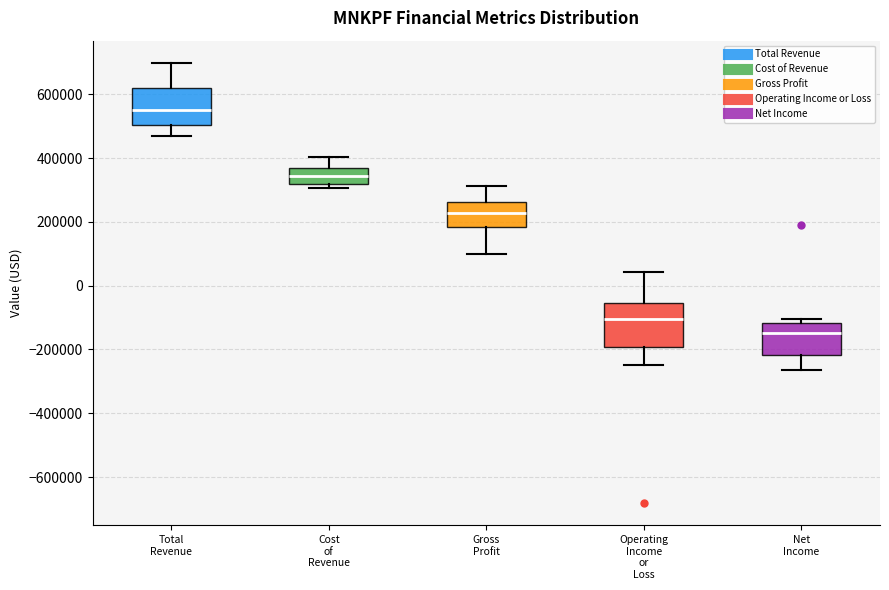

Which box is the tallest, from its lower edge to its upper edge?

Operating Income or Loss